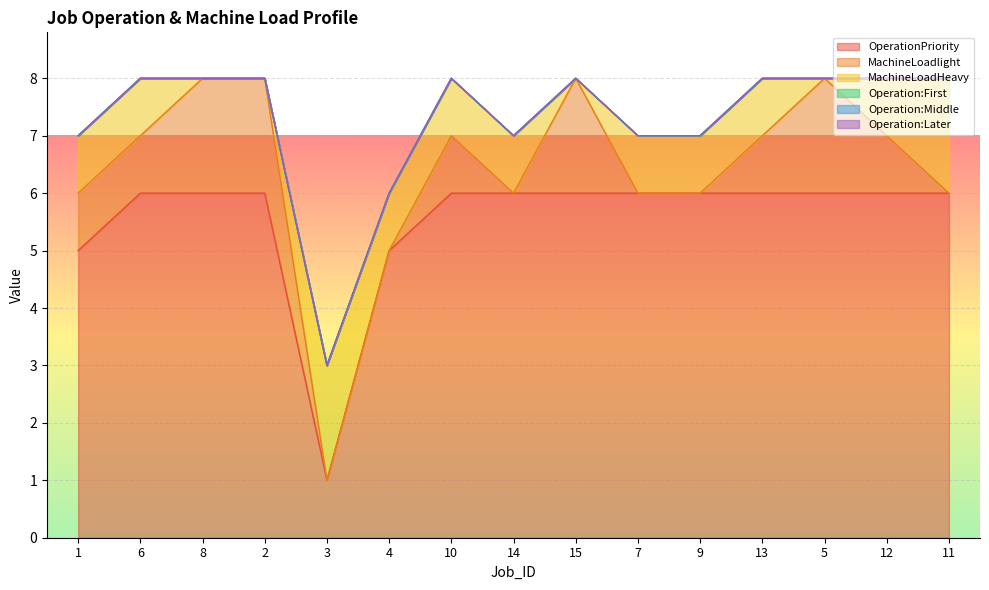

Which series changed the most between 10 and 7?

MachineLoadlight